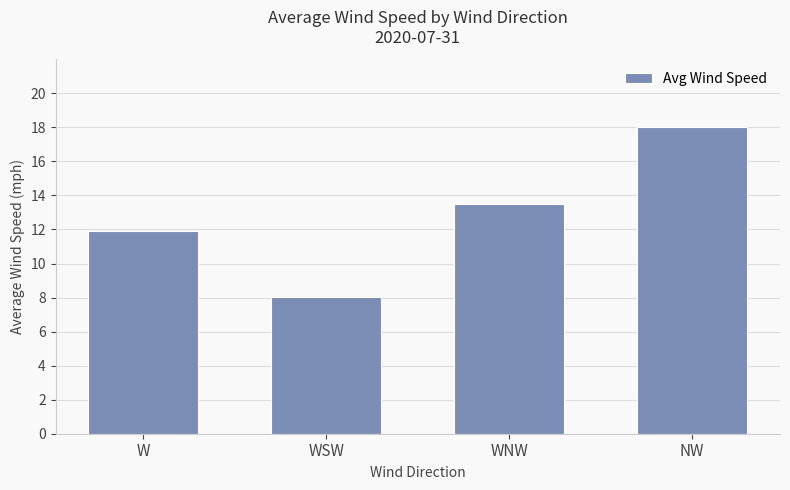

What value does the data have at NW?

18.0